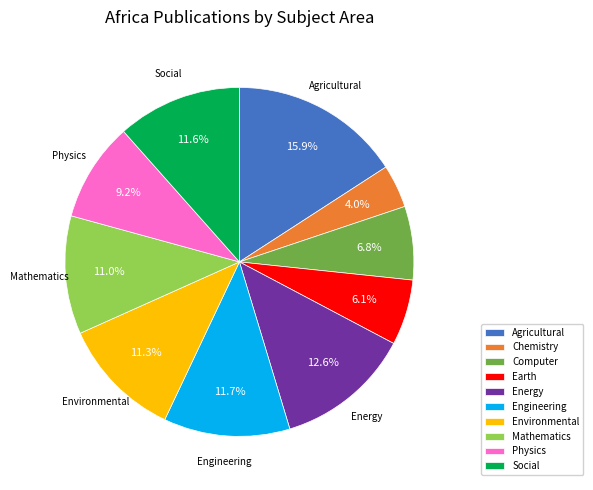

Is there a majority slice in this chart?

No